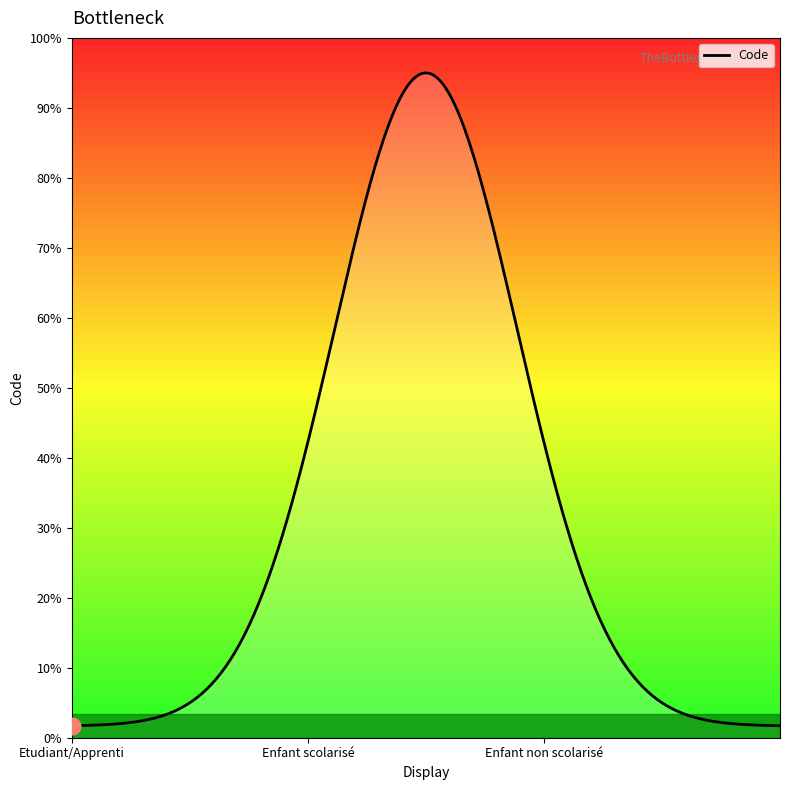

Does the chart have visible grid lines?

No